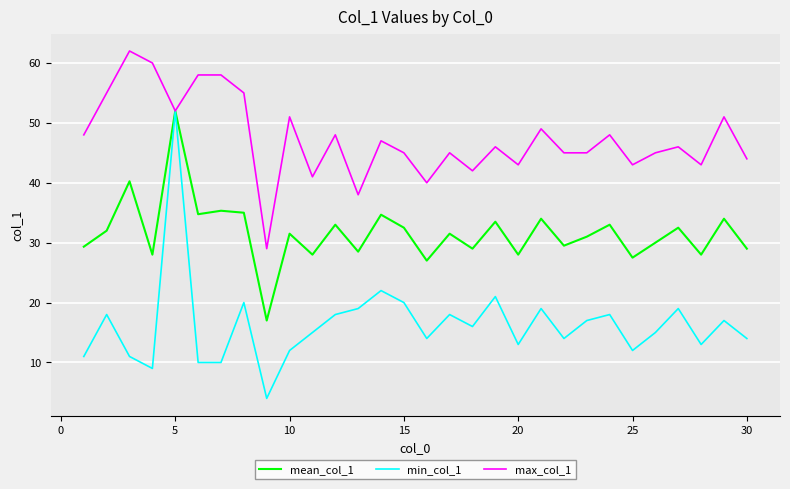

Which series has the widest spread of values?

min_col_1